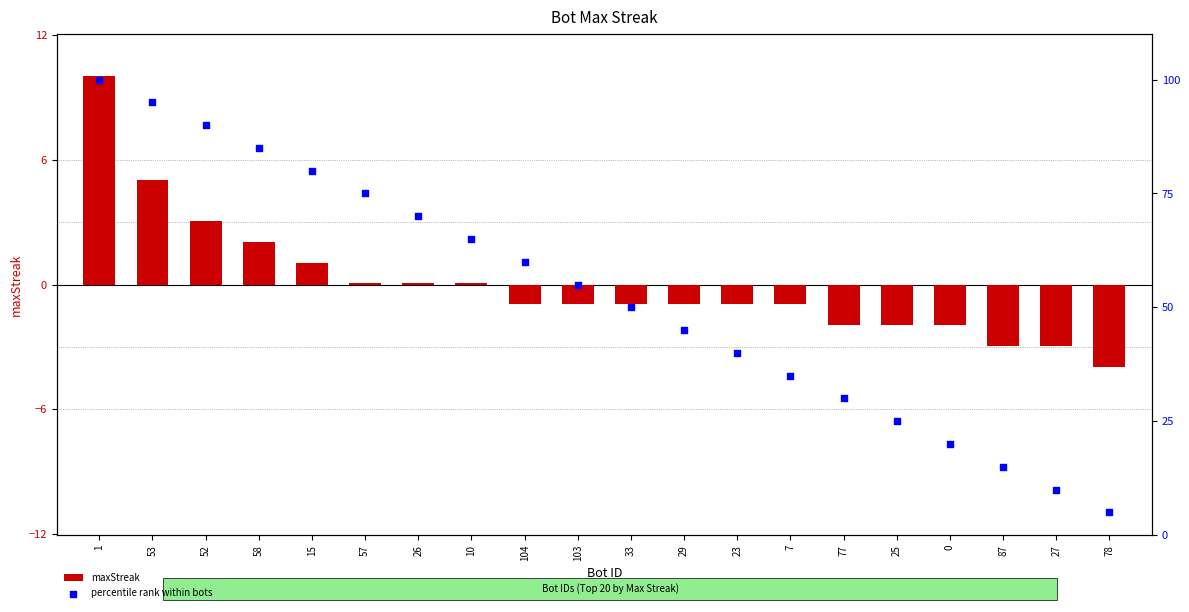

What are all the series names shown in the legend?

maxStreak, percentile rank within bots